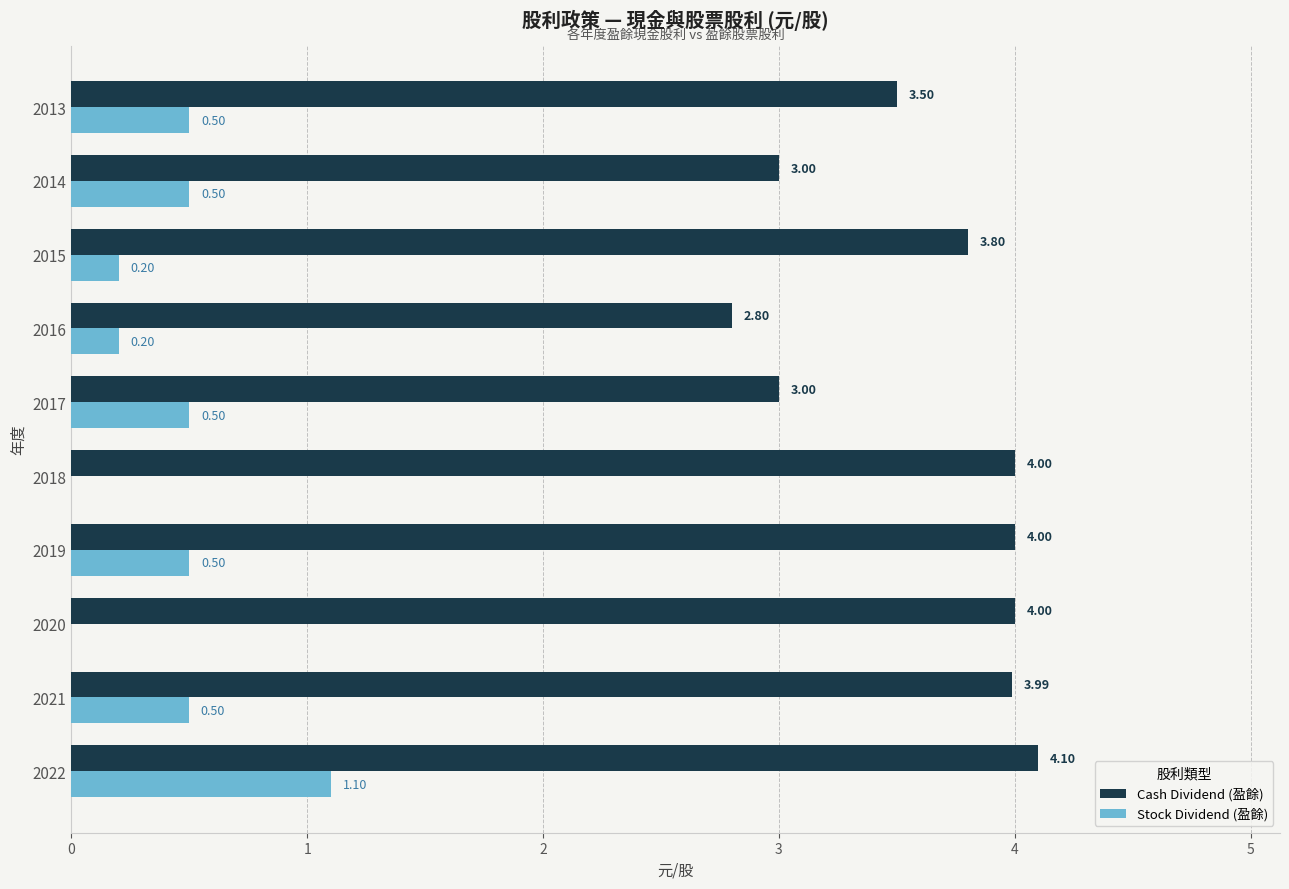

What is the sum of the Stock Dividend (盈餘) values at 2013 and 2014?

1.0